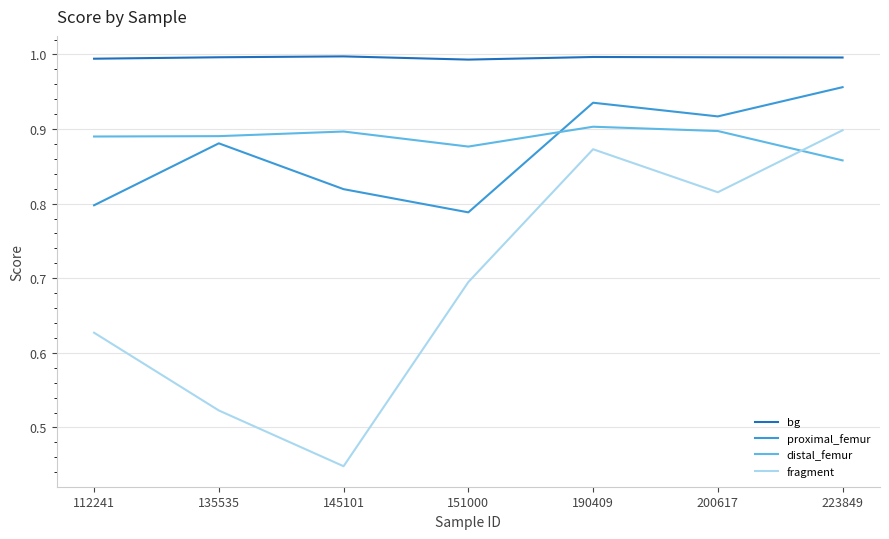

Between 135535 and 151000, which series saw the biggest shift?

fragment